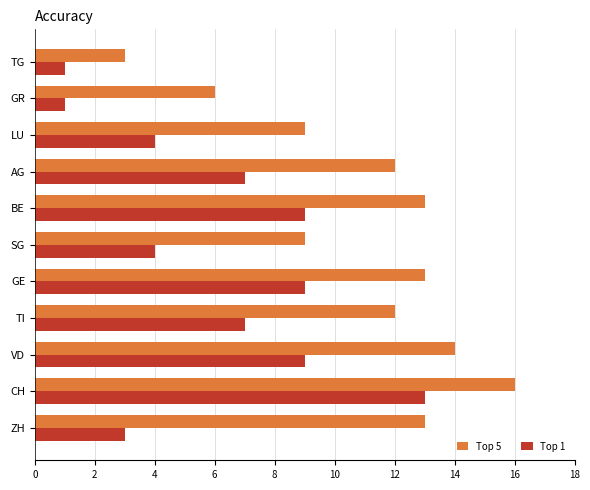

At which label does Top 5 reach its peak?

CH